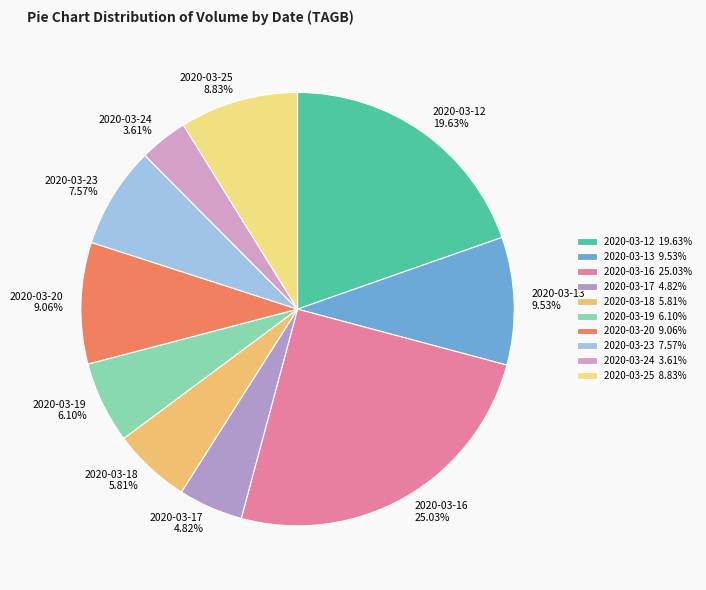

Combined, what portion of the pie is 2020-03-25 and 2020-03-16?

33.9%